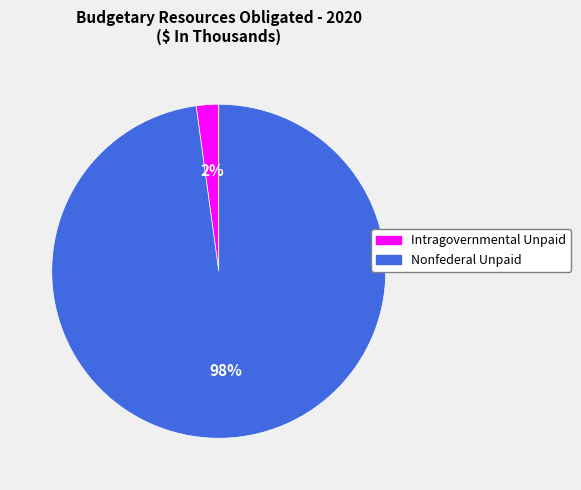

Which slice represents more than half of the pie?

Nonfederal Unpaid